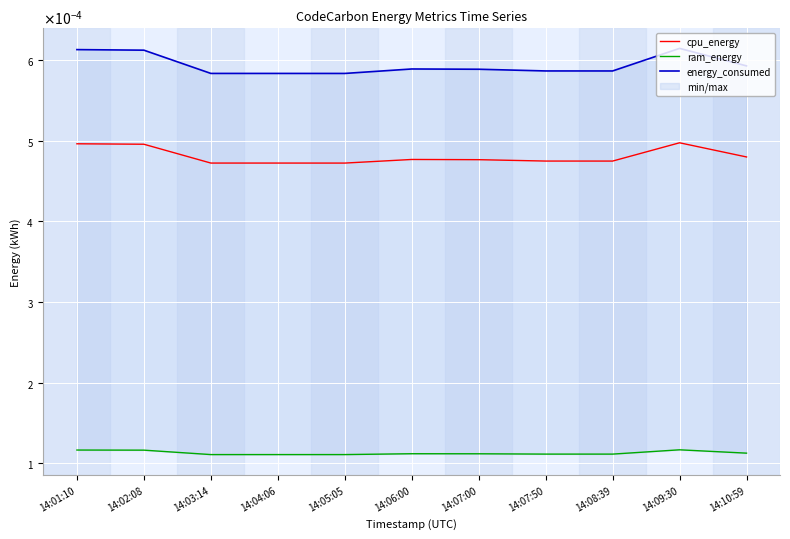

Which has a higher value, 14:05:05 or 14:06:00?

14:06:00